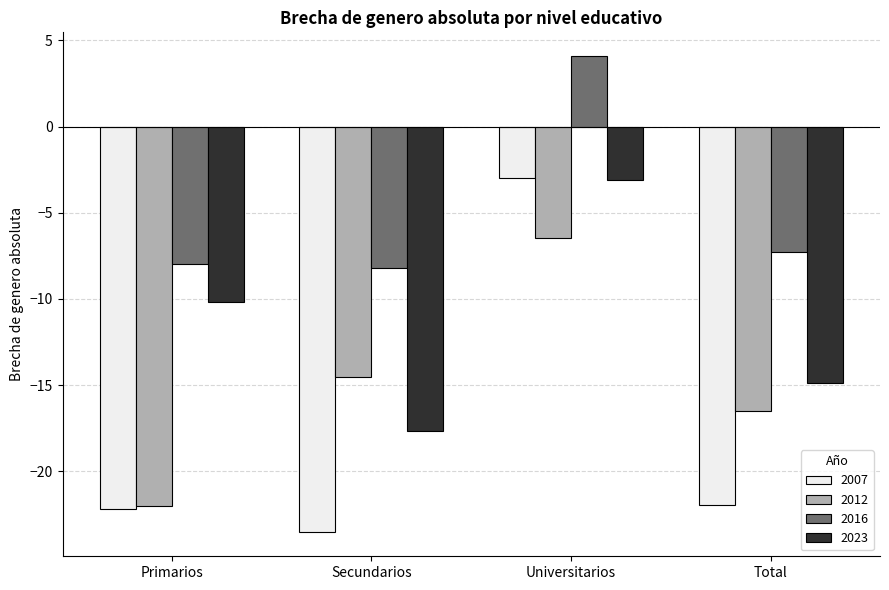

What is the difference between the highest and lowest values at Secundarios?

15.3